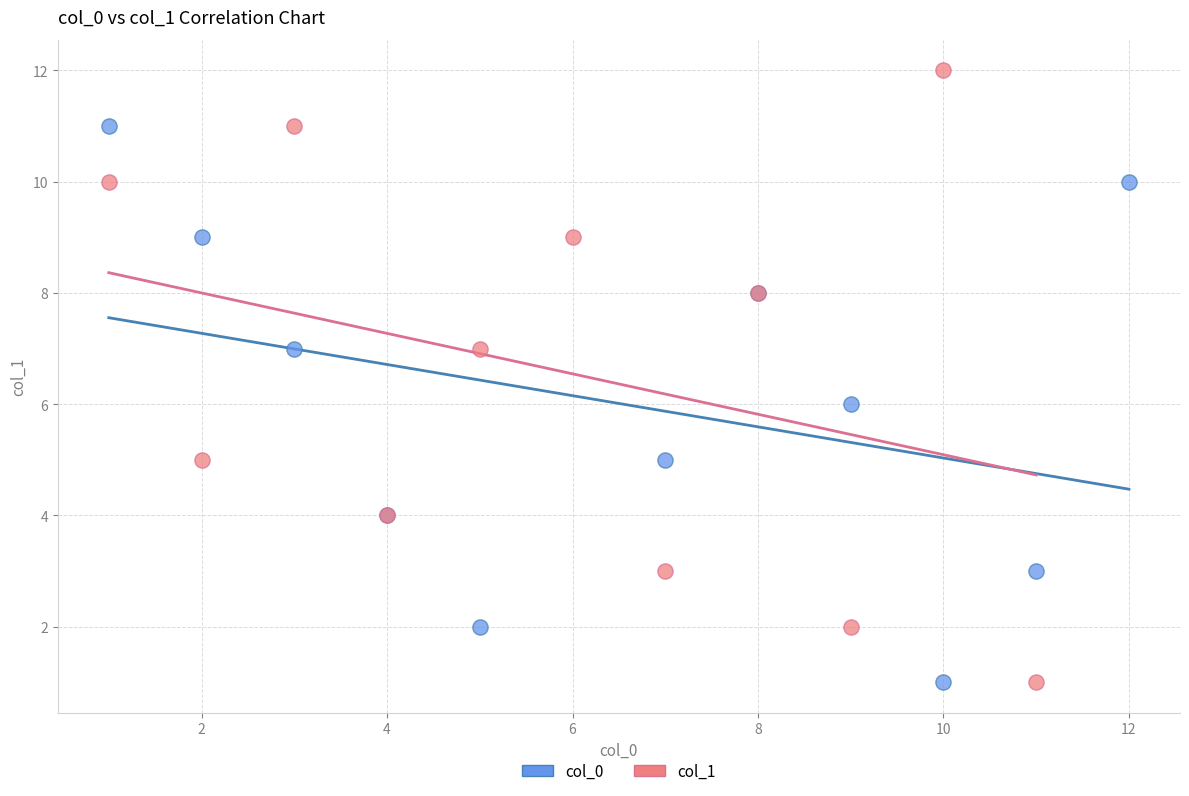

Which series has the largest Y range (max minus min)?

col_1